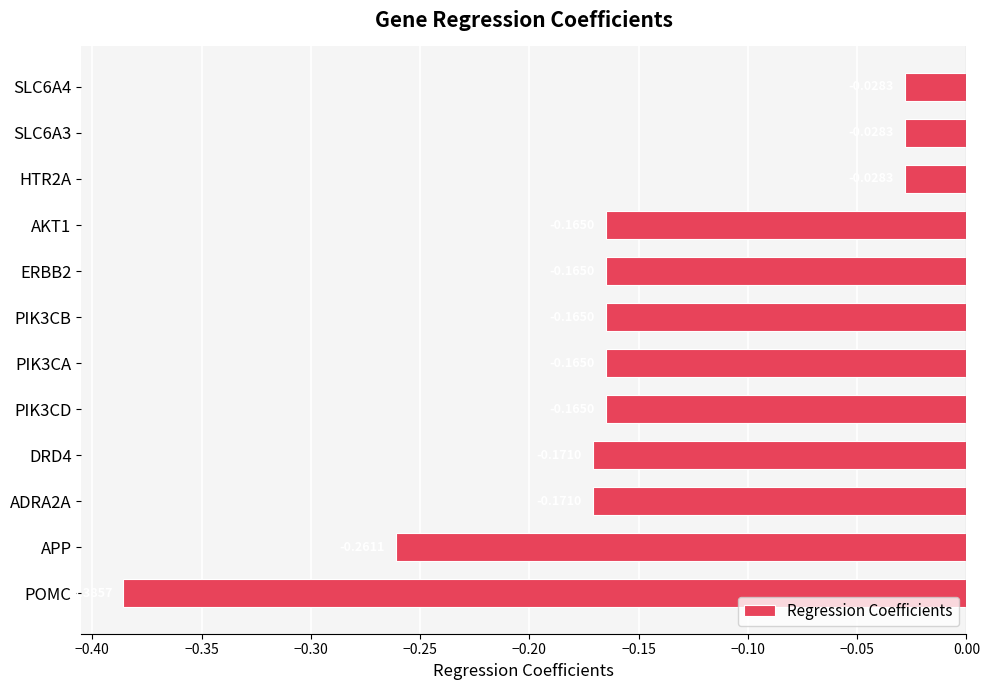

Which label corresponds to the smallest value in the chart?

POMC